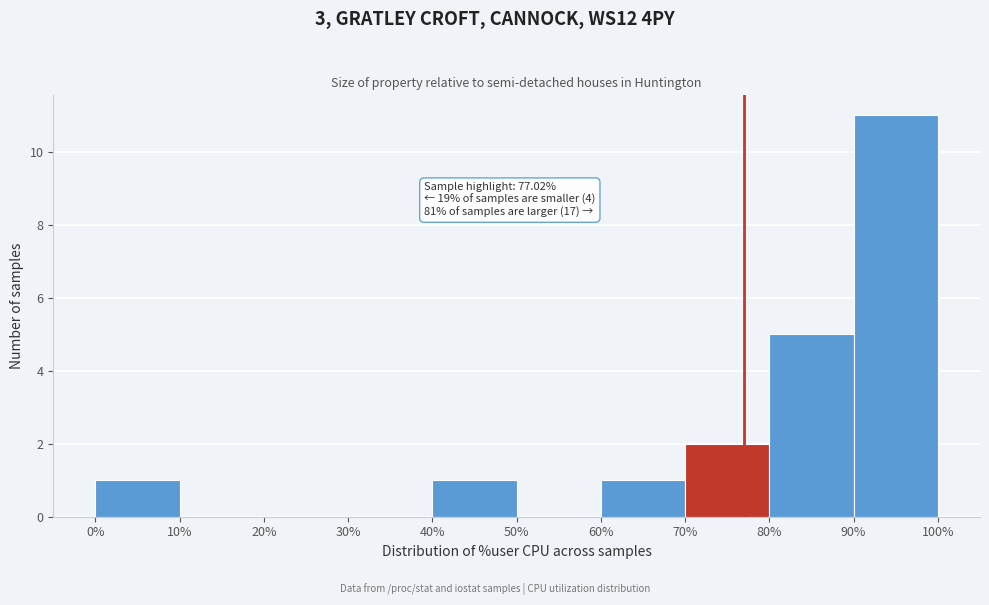

Which range on the x-axis has the tallest bar?

90% to 100%